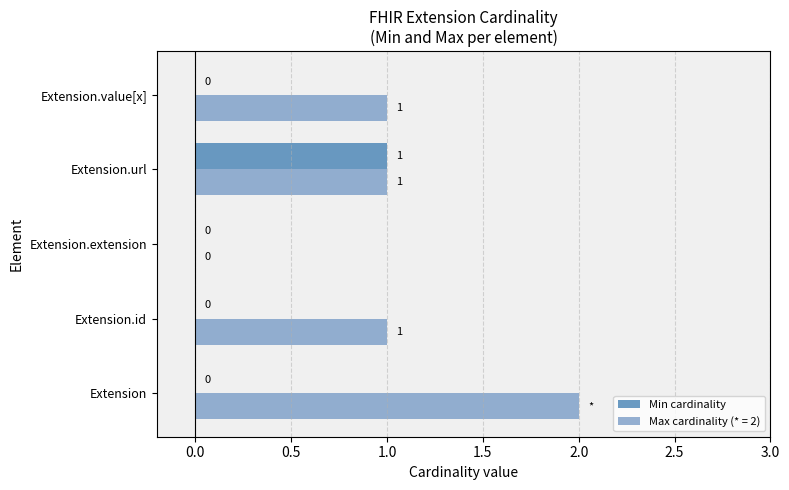

Which series has the largest total across all categories?

Max cardinality (* = 2)